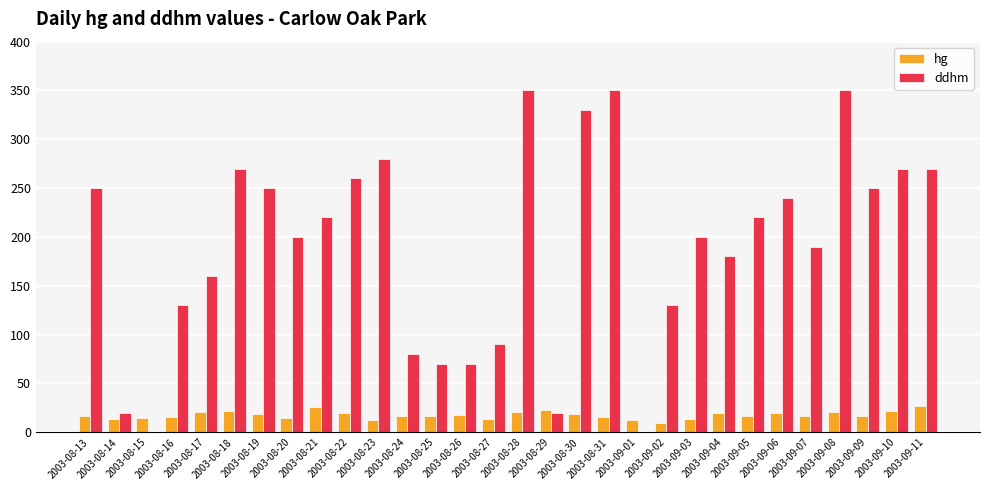

How many series are shown in this chart?

2